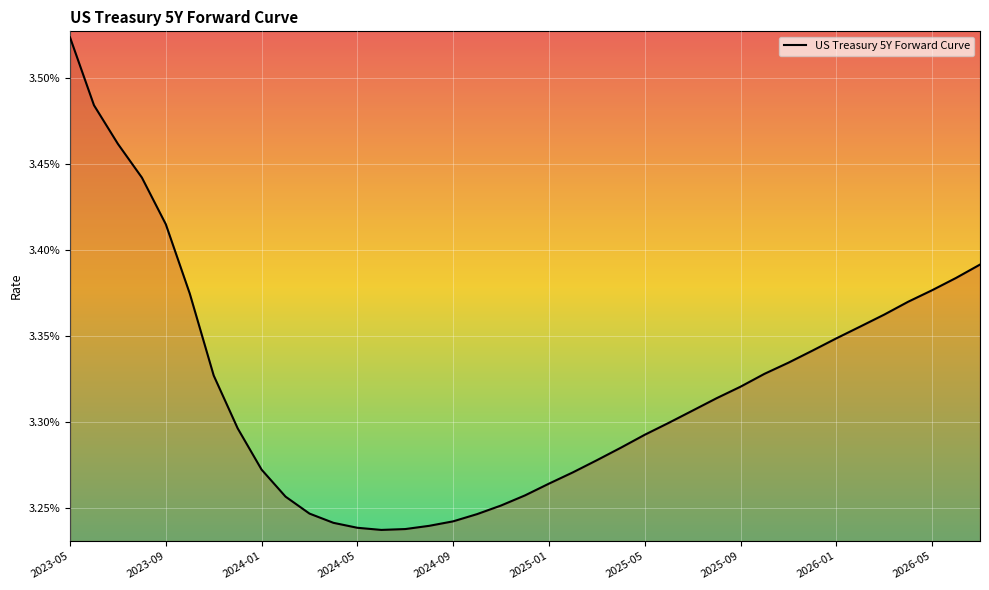

Which label corresponds to the largest value in the chart?

2023-05